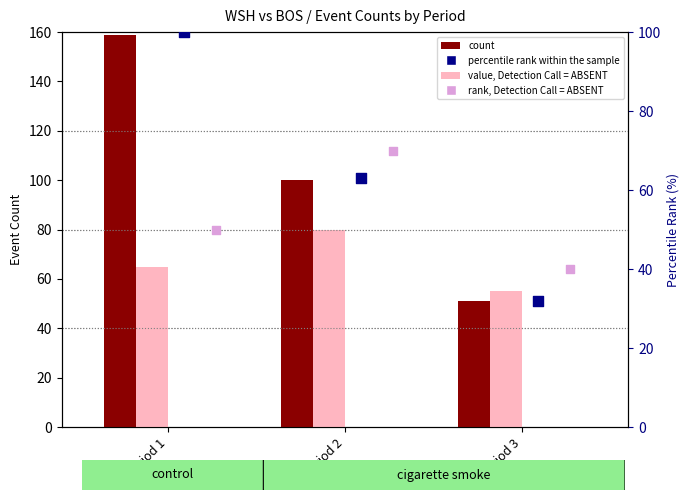

What is the total value across all series at Period 2?

313